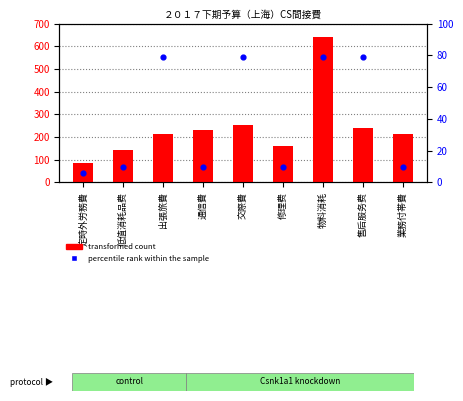

At which category is the sum across all series the highest?

物料消耗